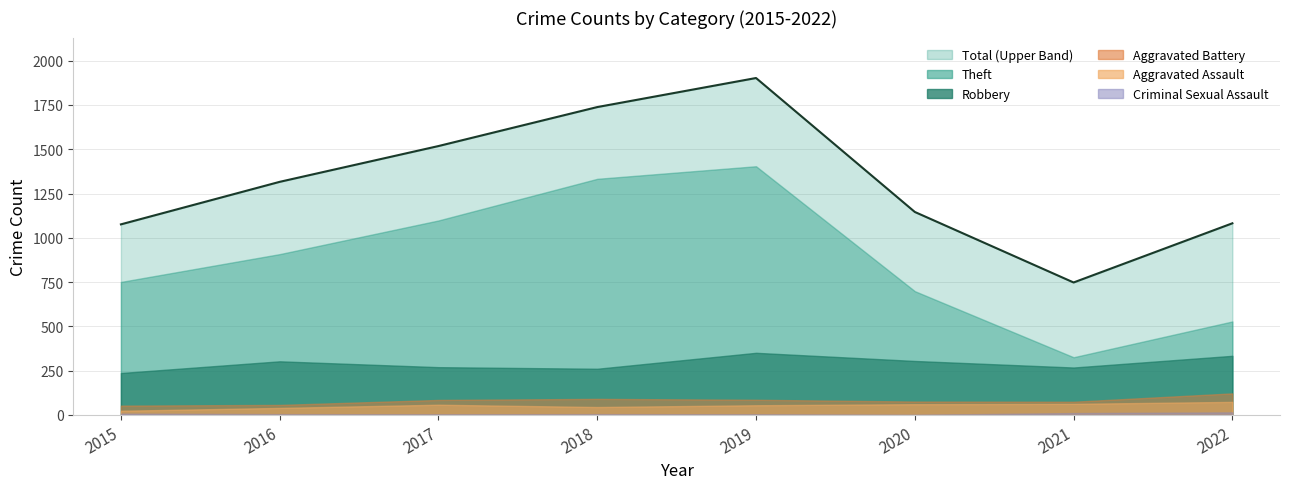

Does the chart have visible grid lines?

Yes